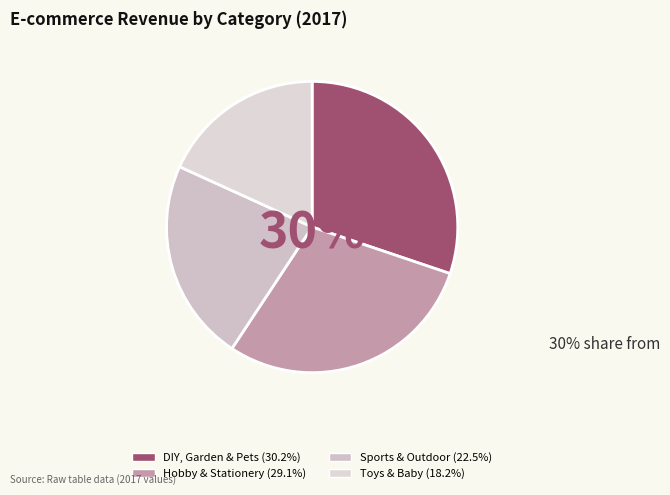

Rank the categories by value from highest to lowest.

DIY, Garden & Pets, Hobby & Stationery, Sports & Outdoor, Toys & Baby